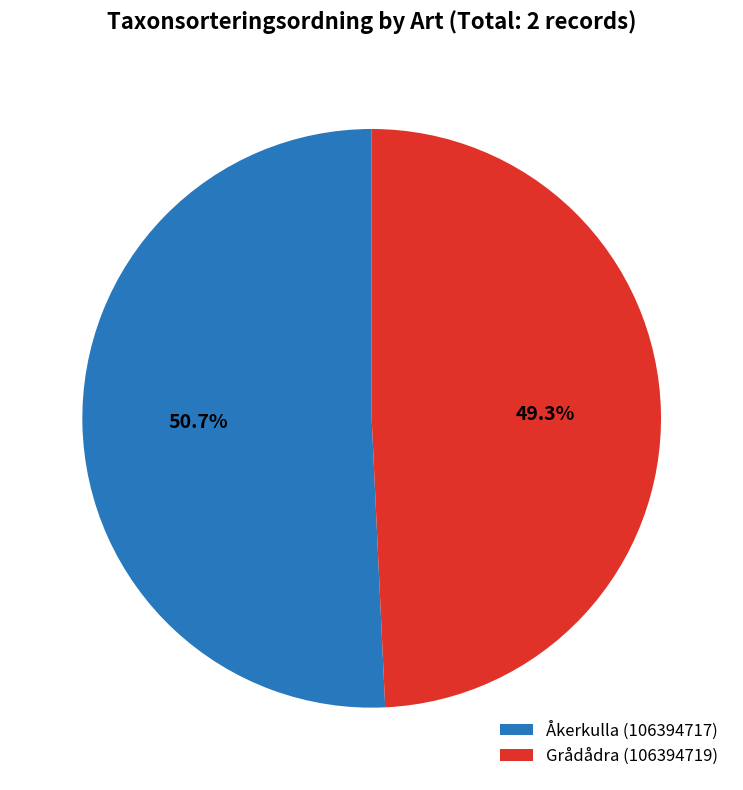

Does Grådådra (106394719) account for over 50% of the chart?

No